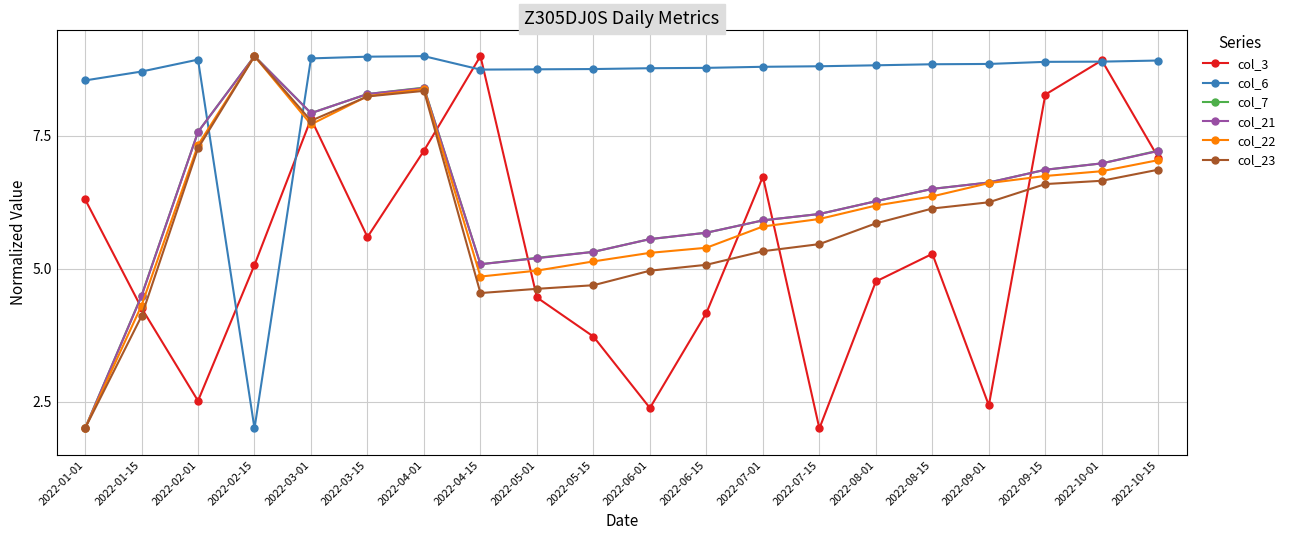

The value of col_7 at 2022-10-01 is 3.3. True or false?

False